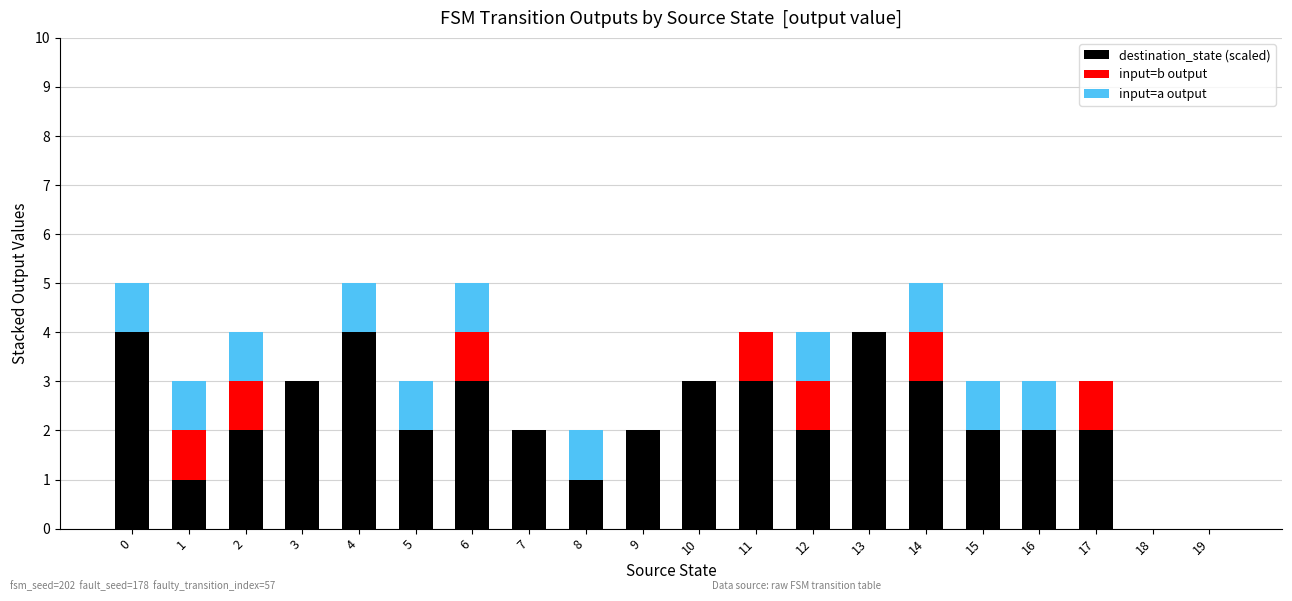

Are the bars horizontal?

No